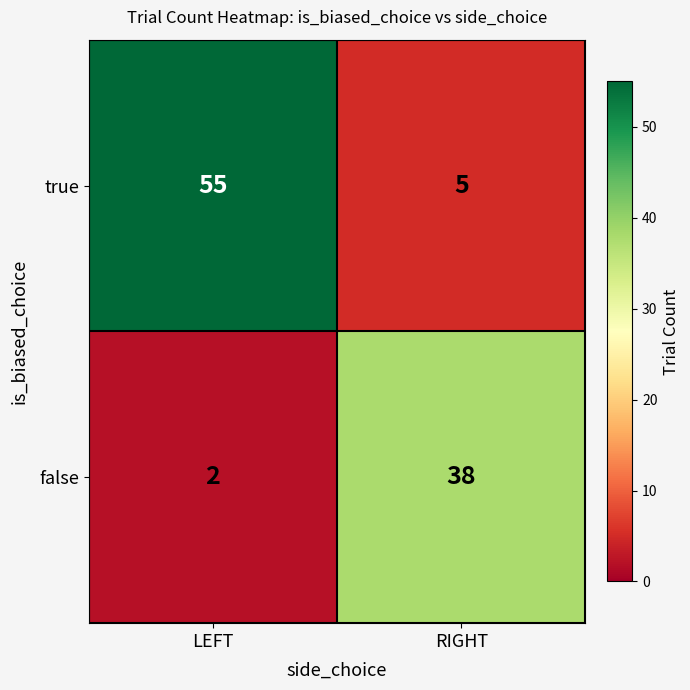

What is the greatest value displayed?

55